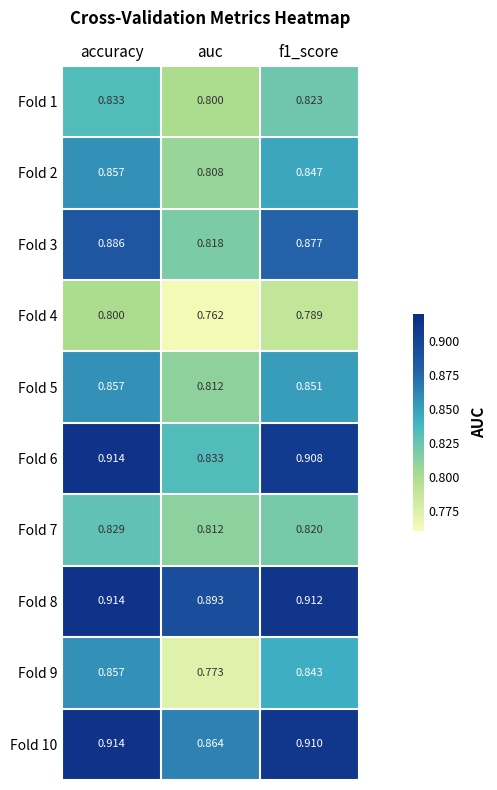

Which series has the largest total across all categories?

Fold 8